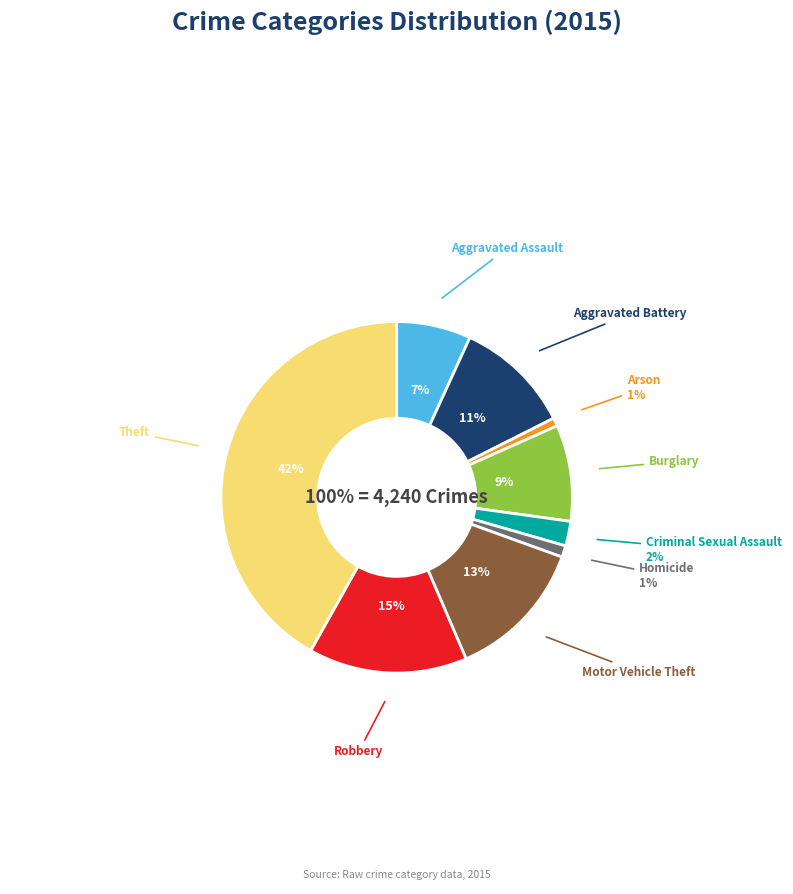

True or false: Burglary accounts for 9% of the total.

True